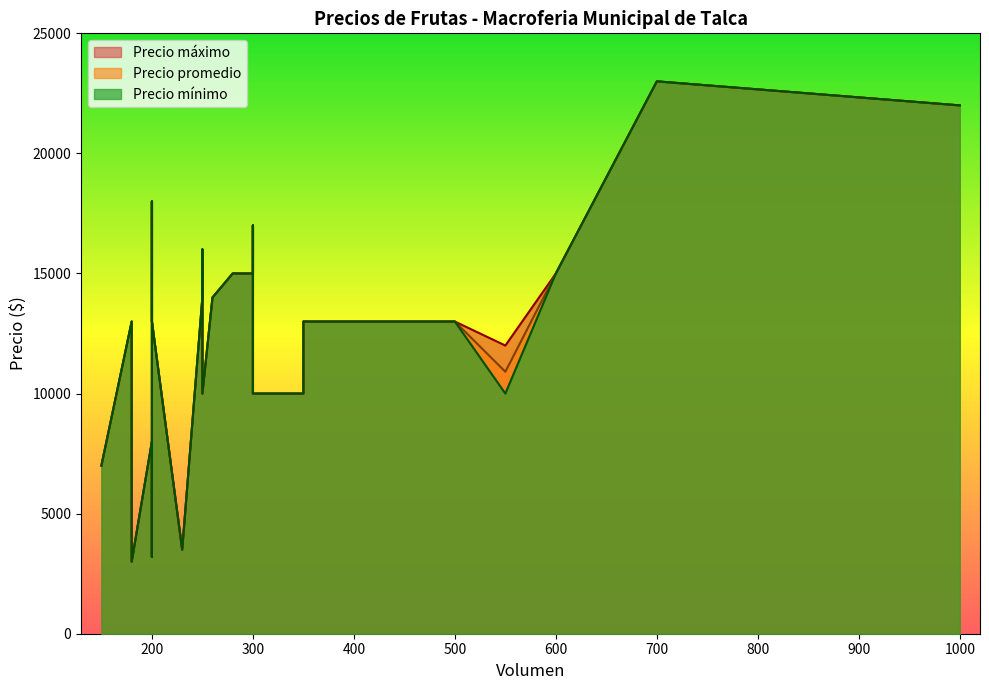

Which series has the largest total across all categories?

Precio máximo